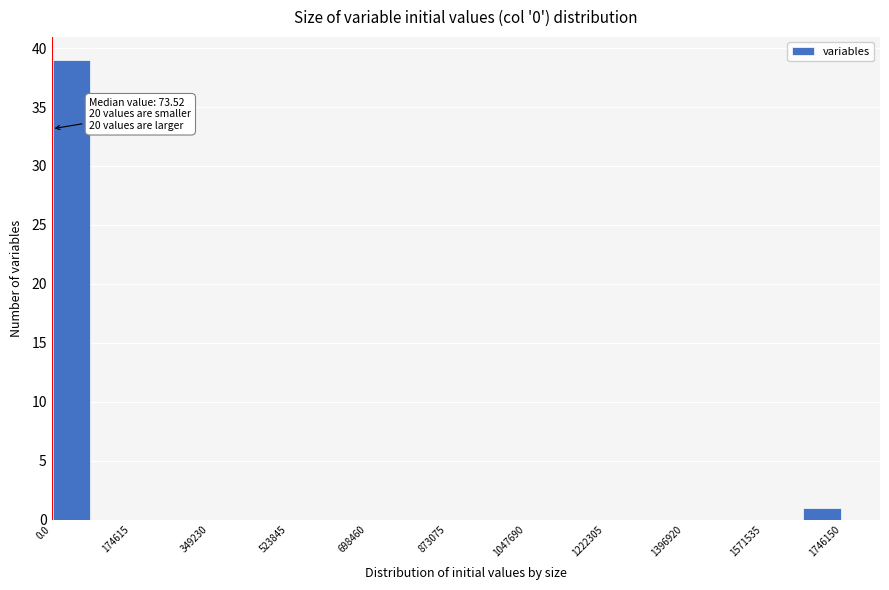

Over which range of the x-axis is the bar tallest?

0 to 80000